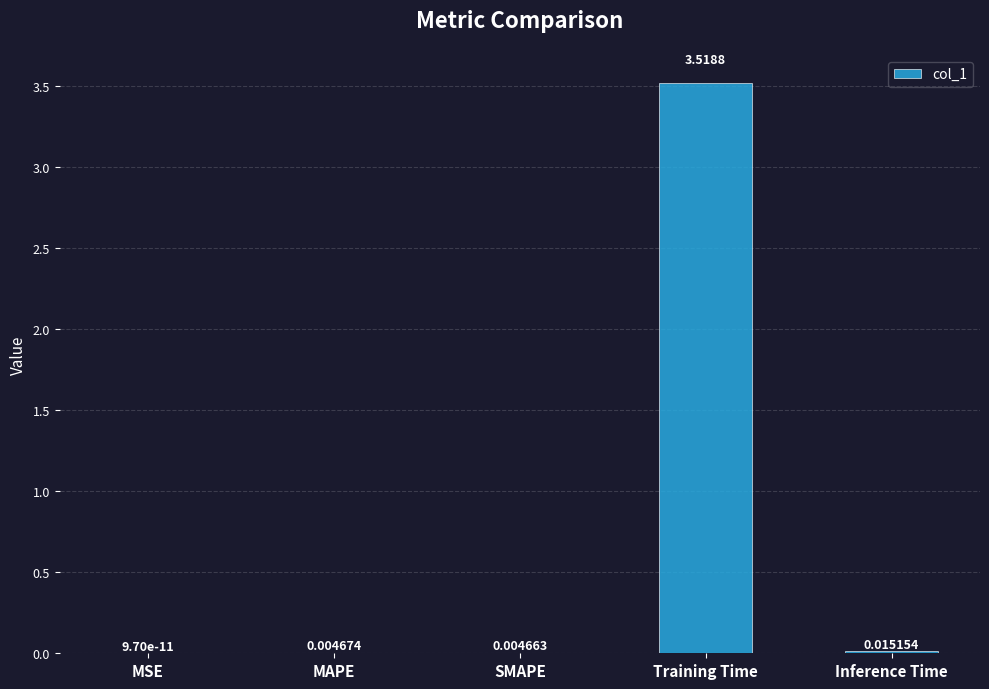

Between Inference Time and MSE, which is larger?

Inference Time